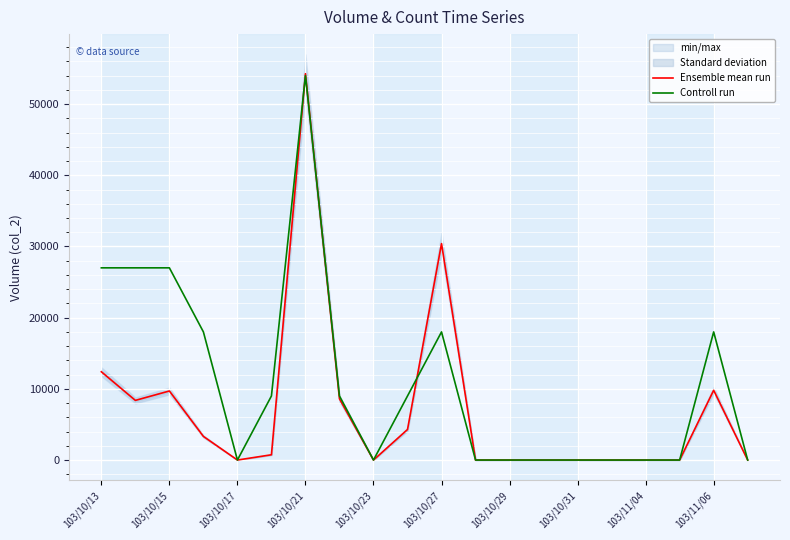

The value of Ensemble mean run at 103/11/06 is 9800. True or false?

True